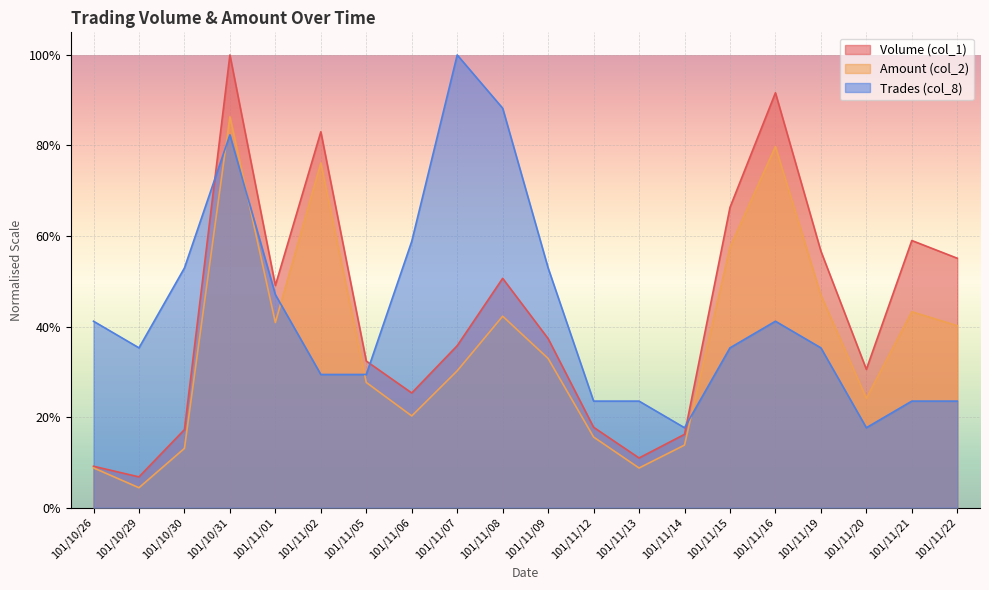

Where is the first local minimum for Trades (col_8)?

101/10/29